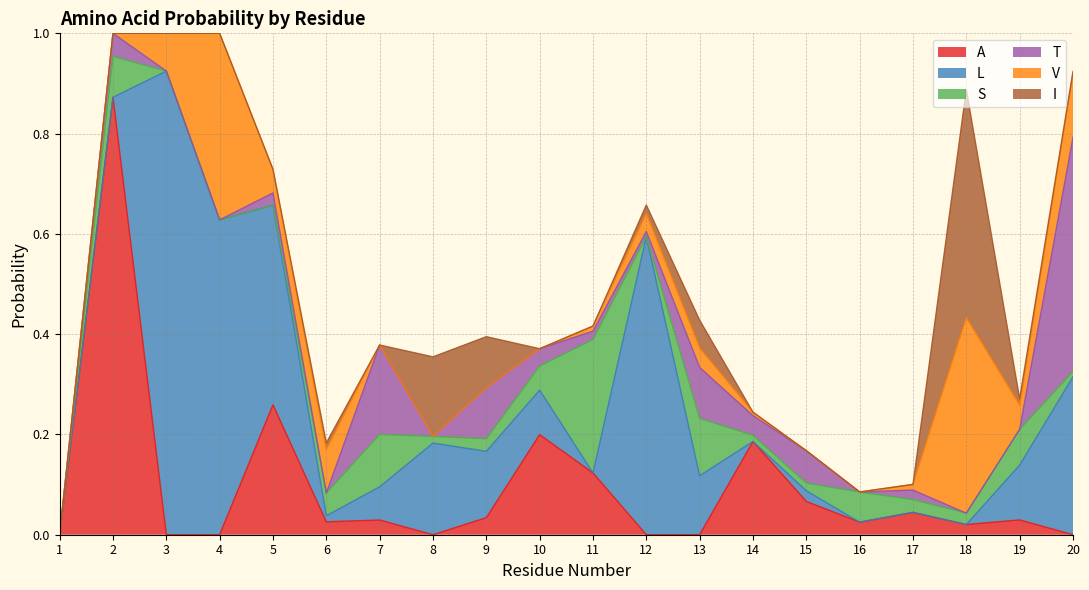

How many times do S and L cross each other?

9